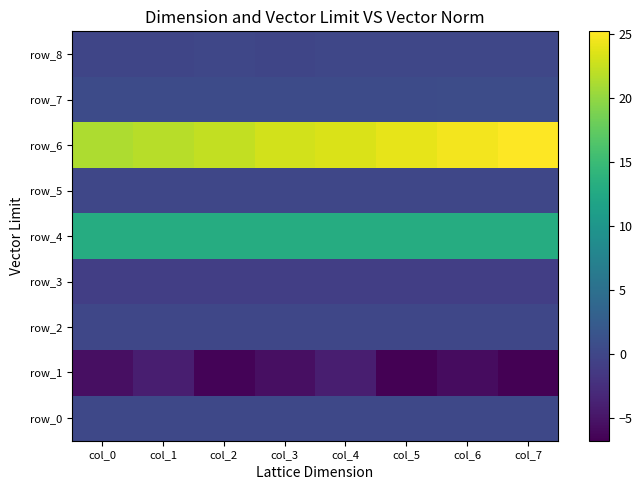

Reading left to right, extract all data points from this chart.

row_0: col_0=0.1	col_1=0.1	col_2=0.1	col_3=0.1	col_4=0.1	col_5=0.1	col_6=0.1	col_7=0.1
row_1: col_0=-5.5	col_1=-4.1	col_2=-6.5	col_3=-5.4	col_4=-4.2	col_5=-6.8	col_6=-5.7	col_7=-6.8
row_2: col_0=0.0	col_1=0.1	col_2=0.1	col_3=0.0	col_4=0.0	col_5=0.0	col_6=0.0	col_7=0.0
row_3: col_0=-0.9	col_1=-0.9	col_2=-0.9	col_3=-0.9	col_4=-0.9	col_5=-0.9	col_6=-0.9	col_7=-0.9
row_4: col_0=13.0	col_1=13.0	col_2=13.0	col_3=13.0	col_4=13.0	col_5=13.0	col_6=13.0	col_7=13.0
row_5: col_0=0.0	col_1=0.0	col_2=0.0	col_3=0.0	col_4=0.0	col_5=0.0	col_6=0.0	col_7=0.0
row_6: col_0=21.3	col_1=21.8	col_2=22.3	col_3=23.0	col_4=23.4	col_5=24.0	col_6=24.6	col_7=25.2
row_7: col_0=0.5	col_1=0.6	col_2=0.5	col_3=0.5	col_4=0.6	col_5=0.5	col_6=0.6	col_7=0.6
row_8: col_0=-0.1	col_1=-0.1	col_2=-0.0	col_3=-0.1	col_4=-0.1	col_5=0.0	col_6=0.0	col_7=0.0